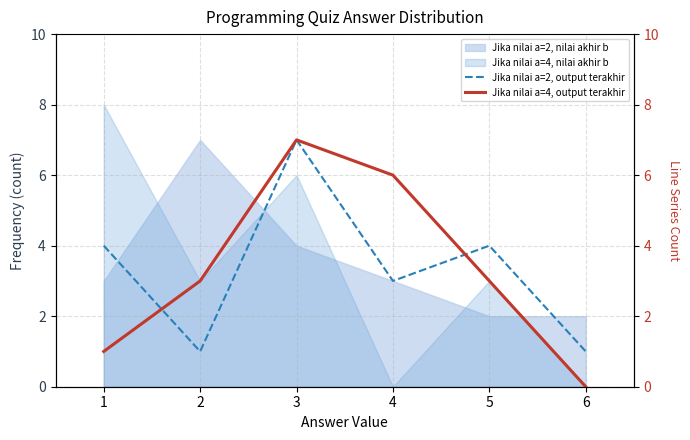

True or false: Jika nilai a=2, nilai akhir b has a value of 10 at 2.

False